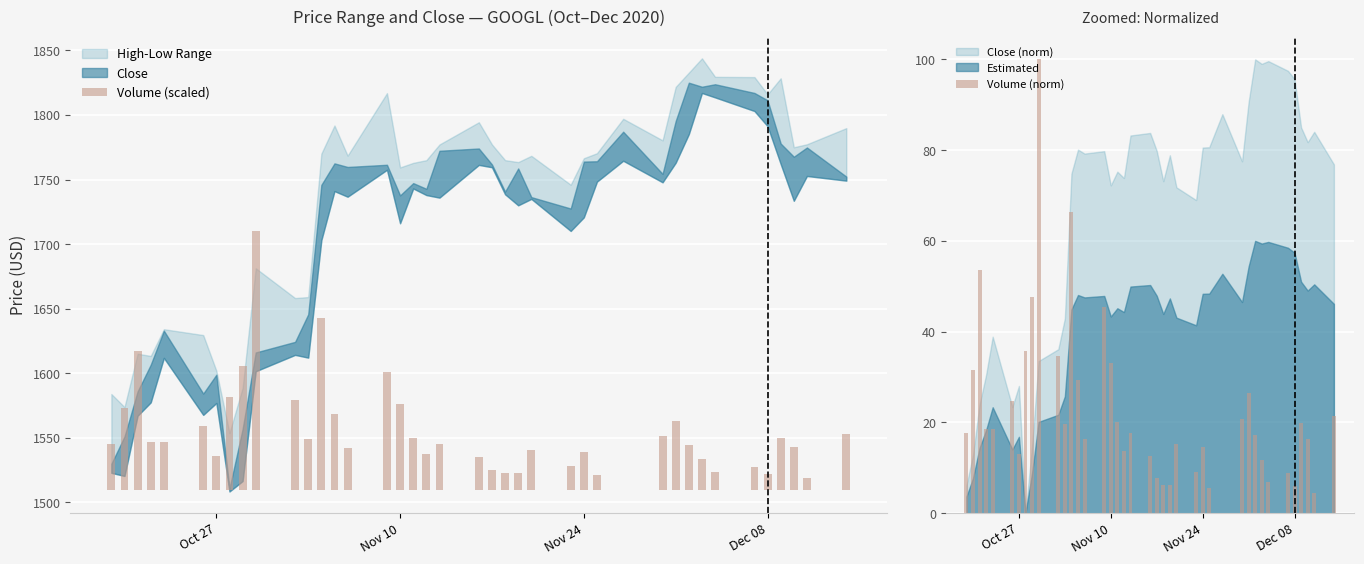

Does the chart contain stacked bars?

No